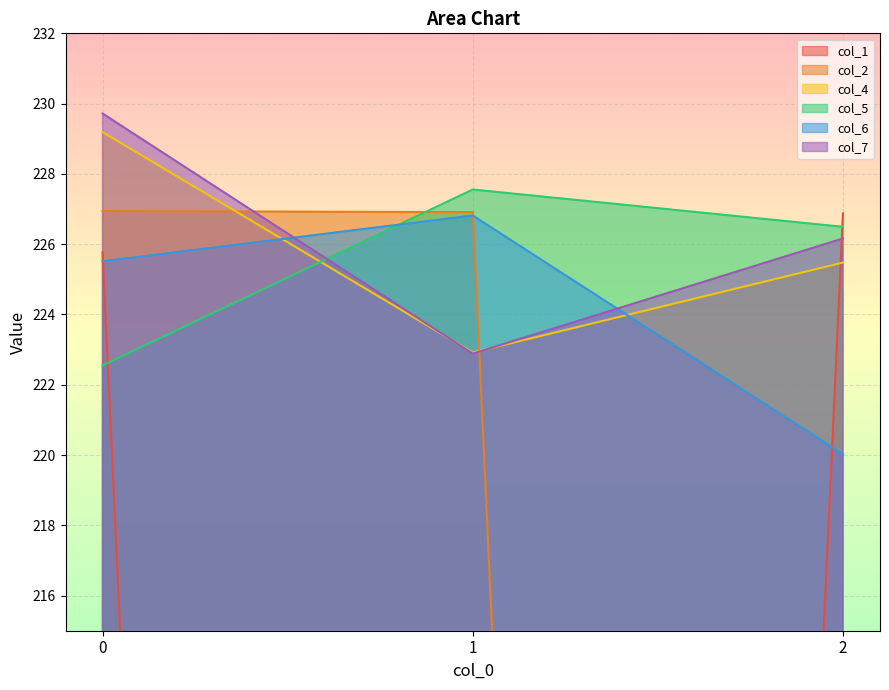

The col_5 series shows 227.6 at 1. True or false?

True